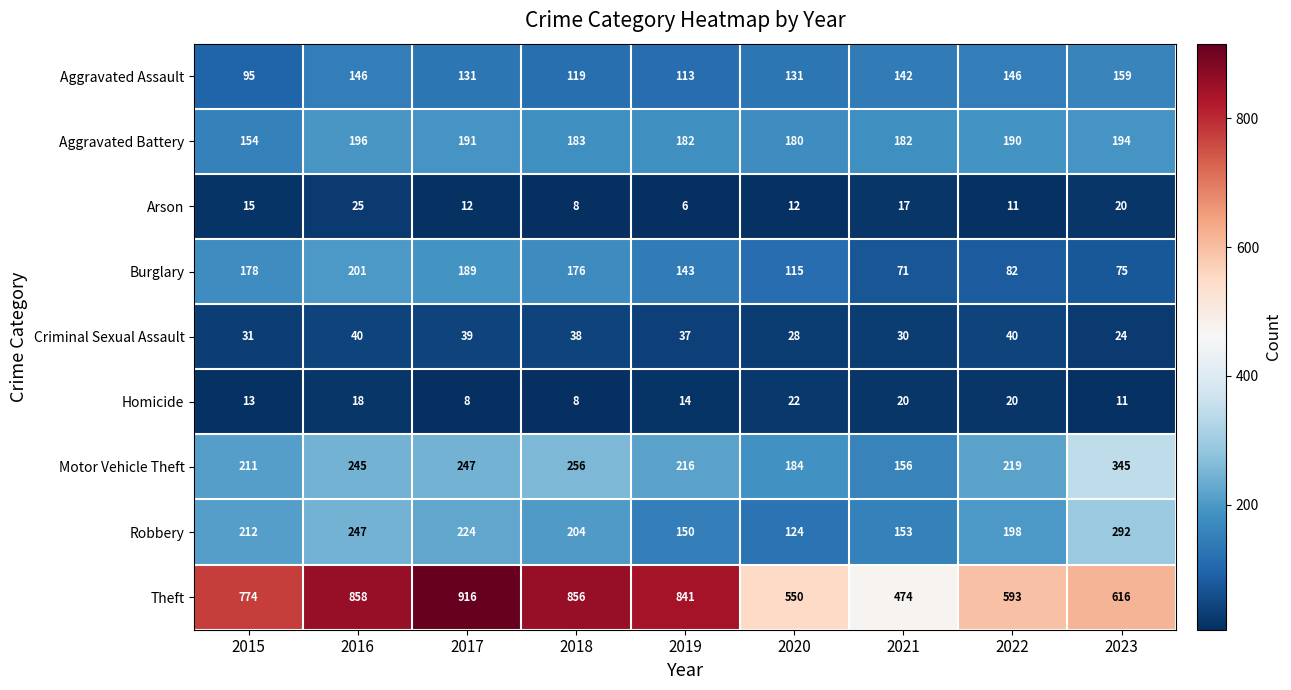

What value does the Arson series have at 2023, to the nearest 5?

20